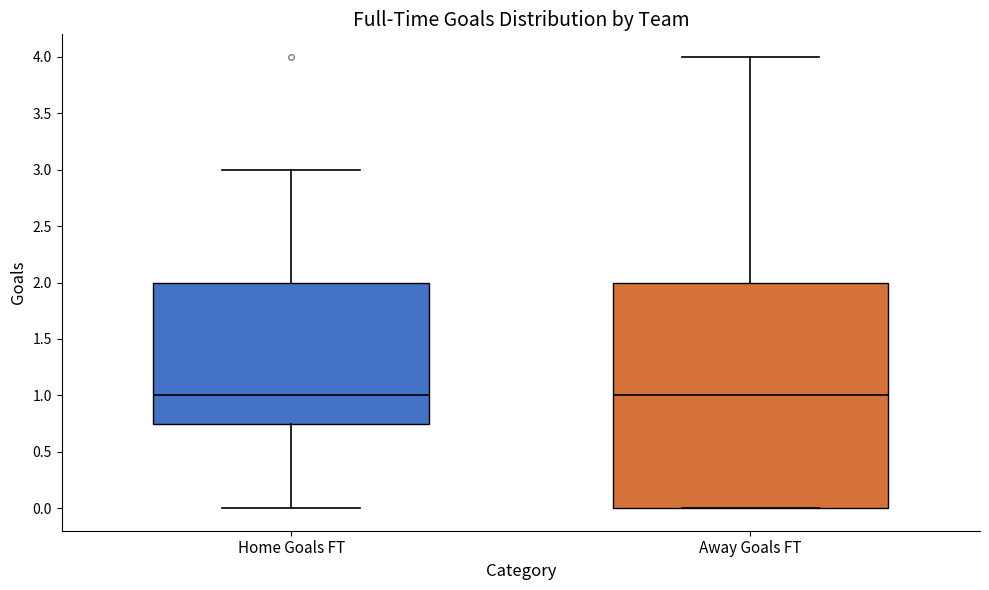

Reading left to right, read every box against the y-axis: the position of its median line, the range the box covers, and the ends of its whiskers. The values are not printed on the chart, so give them approximately, as read against the axis.

Home Goals FT: median 1.00, box 0.75 to 2.00, whiskers 0.00 to 3.00
Away Goals FT: median 1.00, box 0.00 to 2.00, whiskers 0.00 to 4.00